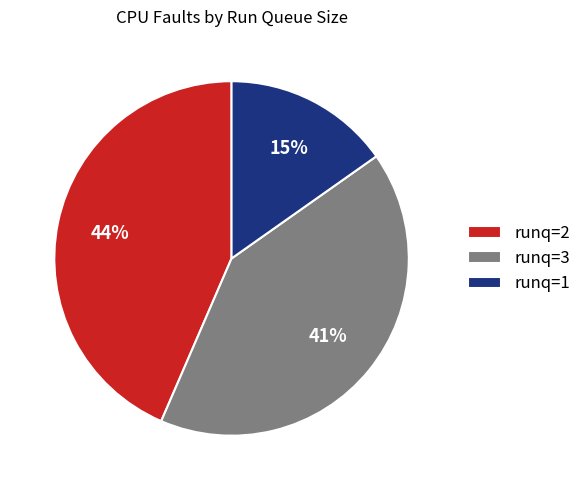

Does any single category account for the majority?

No